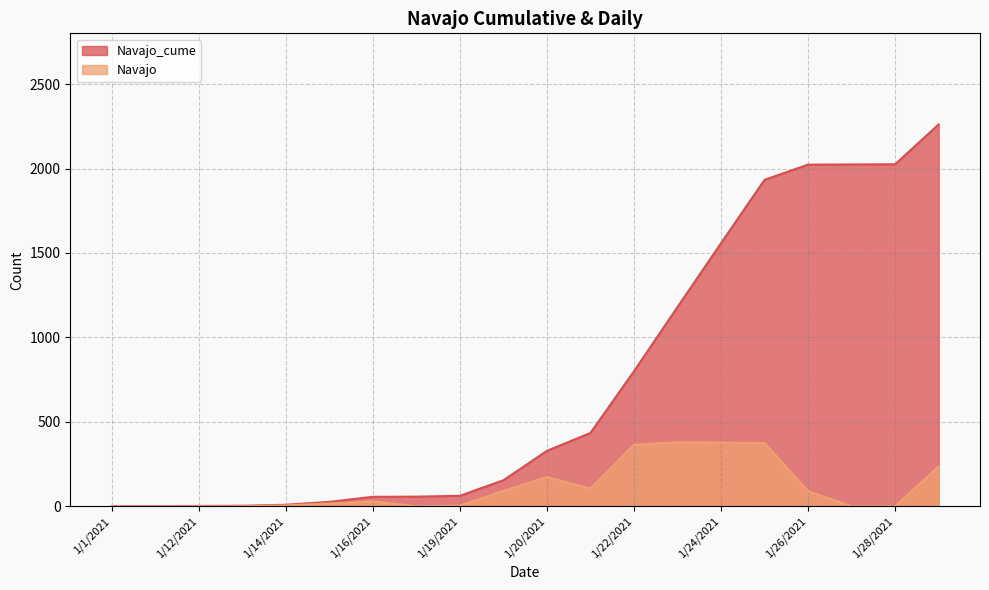

What is the difference between the Navajo values at 1/29/2021 and 1/18/2021?

235